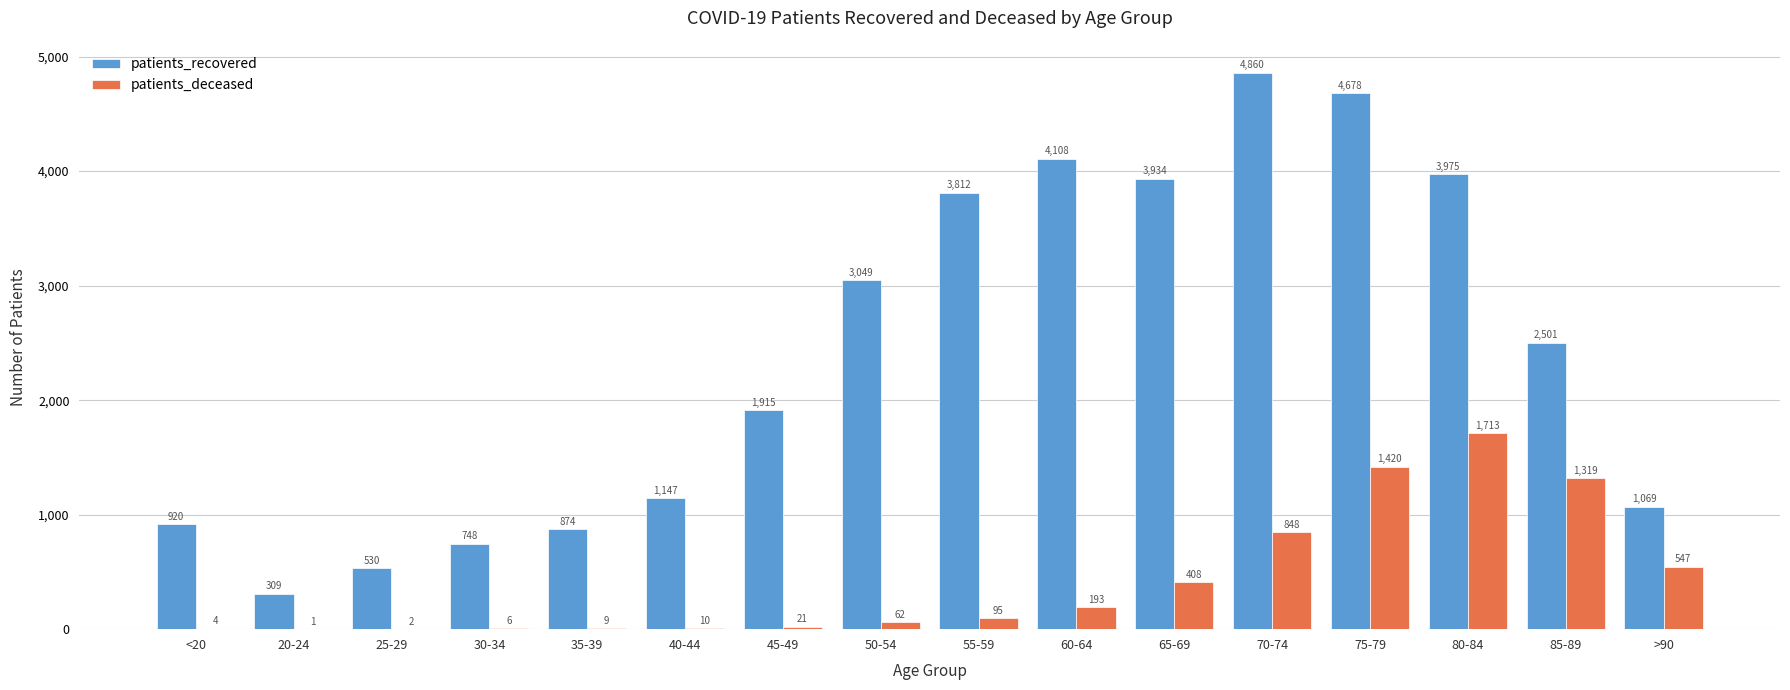

Does the chart contain stacked bars?

No